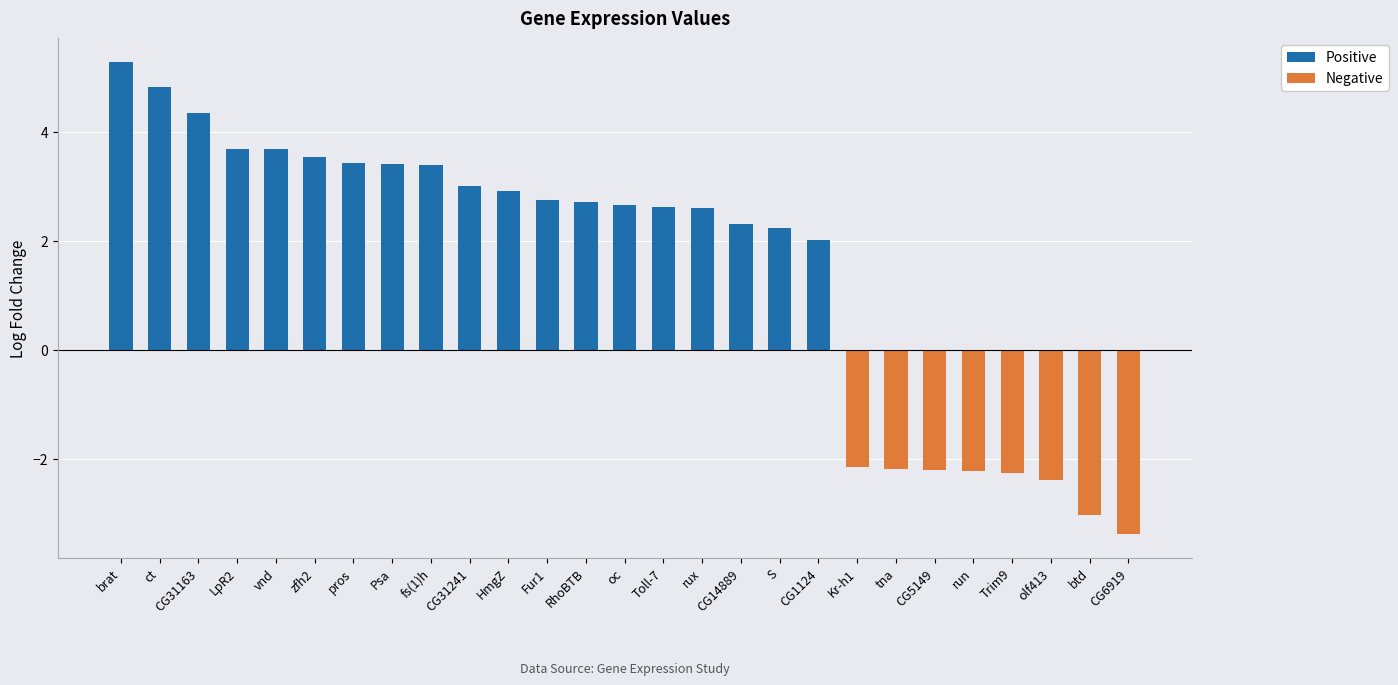

How many values are above zero?

19